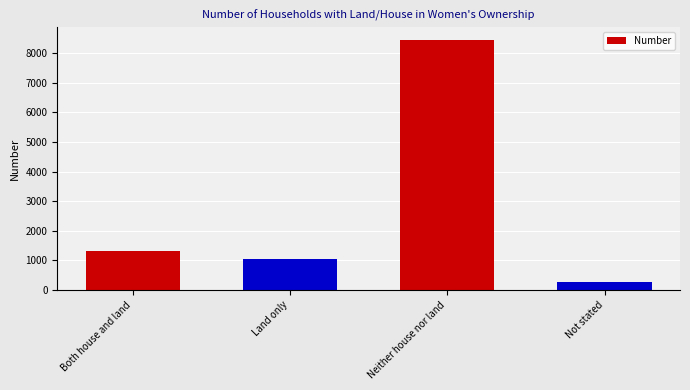

What is the label of the 2nd bar from the left?

Land only